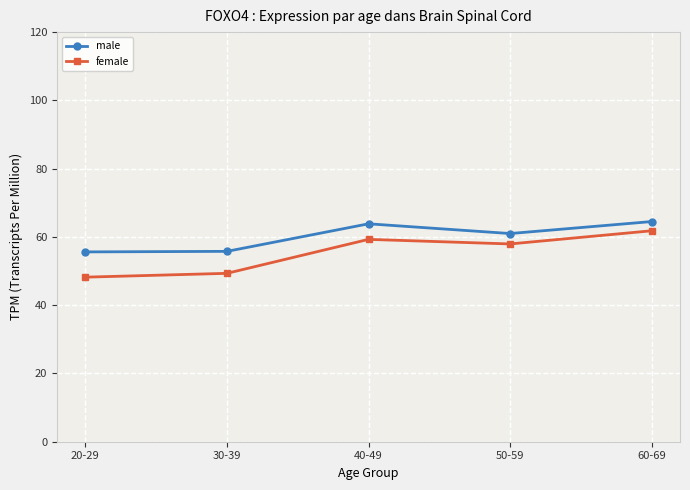

What is the sum of all male values?

300.7